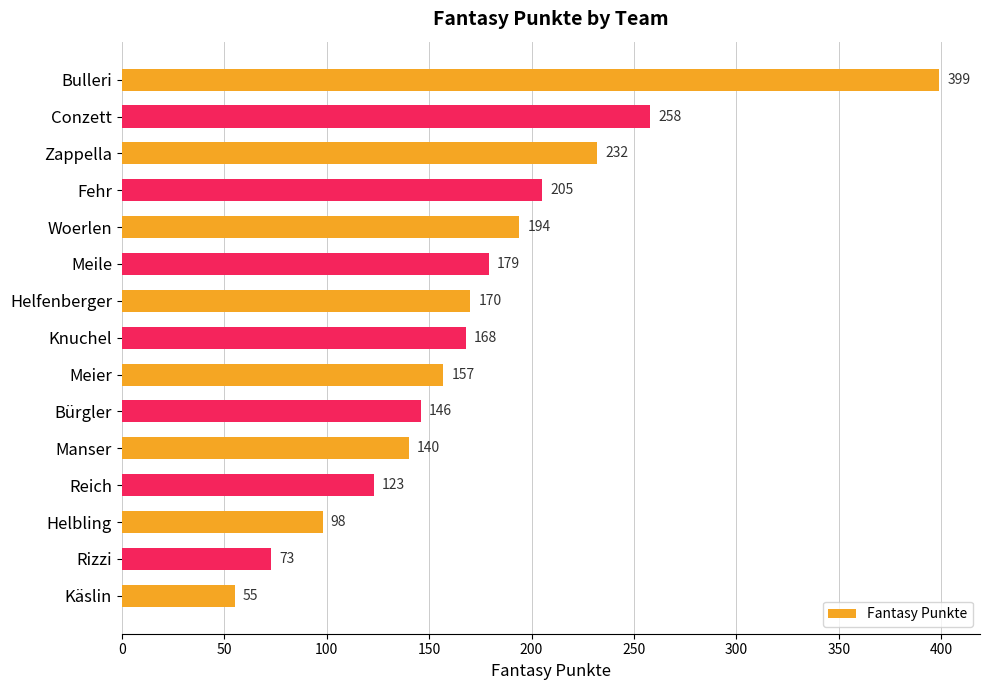

Approximately how many times larger is the value at Helbling compared to Manser?

0.7